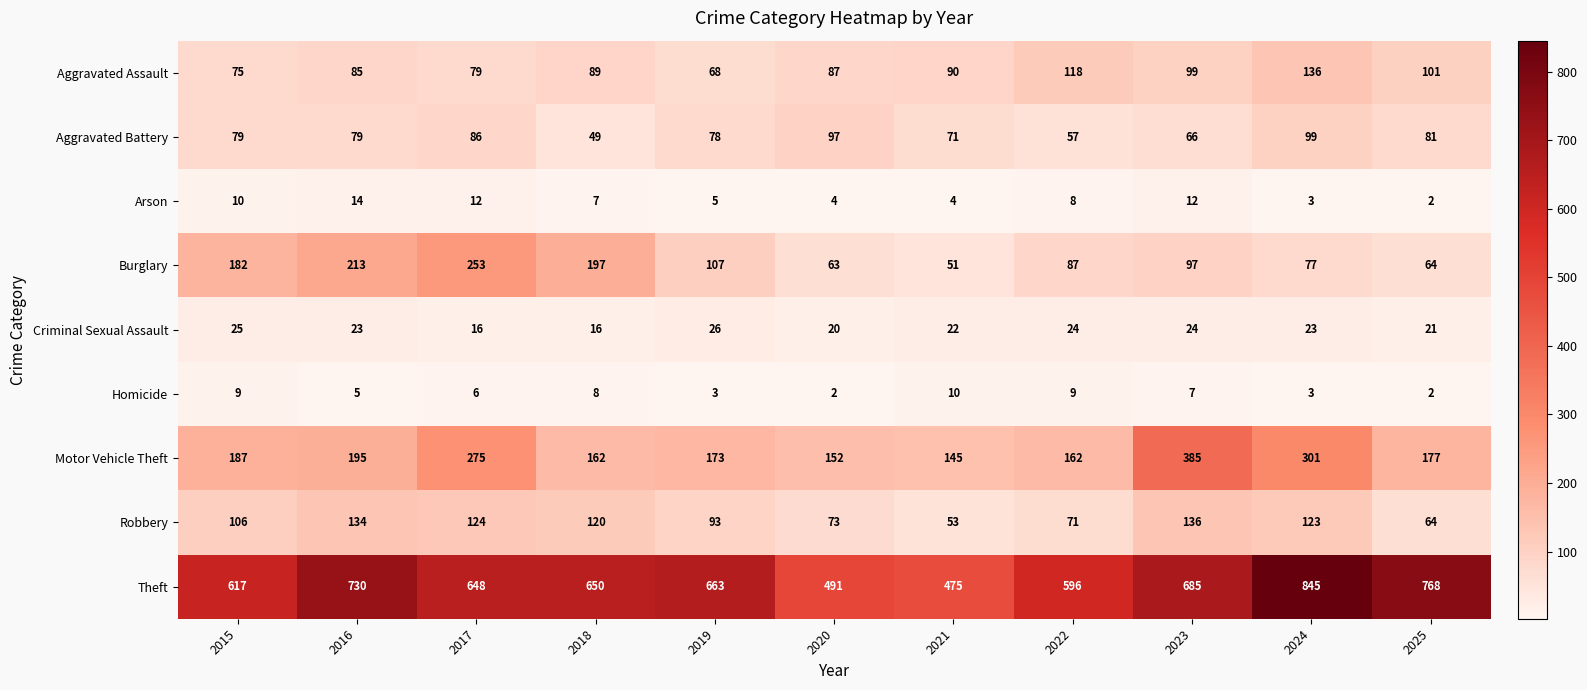

What is the difference between the highest and lowest values at 2016?

725